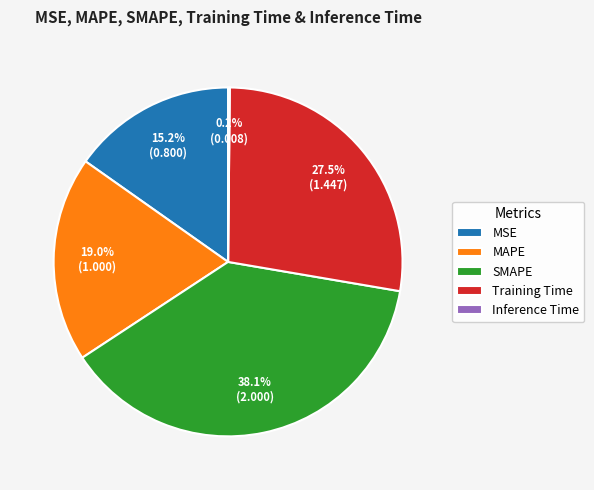

The SMAPE slice represents 32% of the pie. True or false?

False